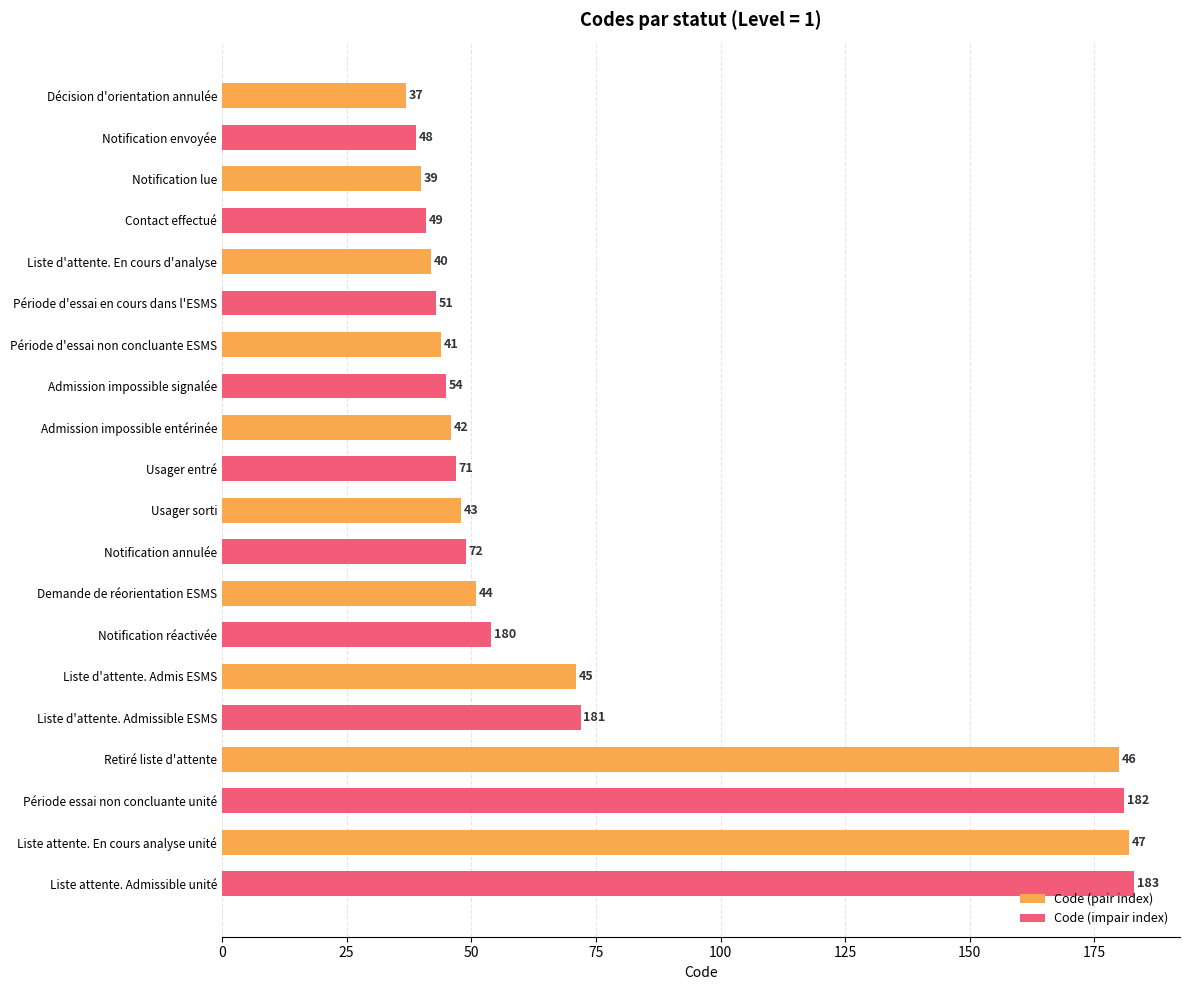

What are all the series names shown in the legend?

Code (pair index), Code (impair index)